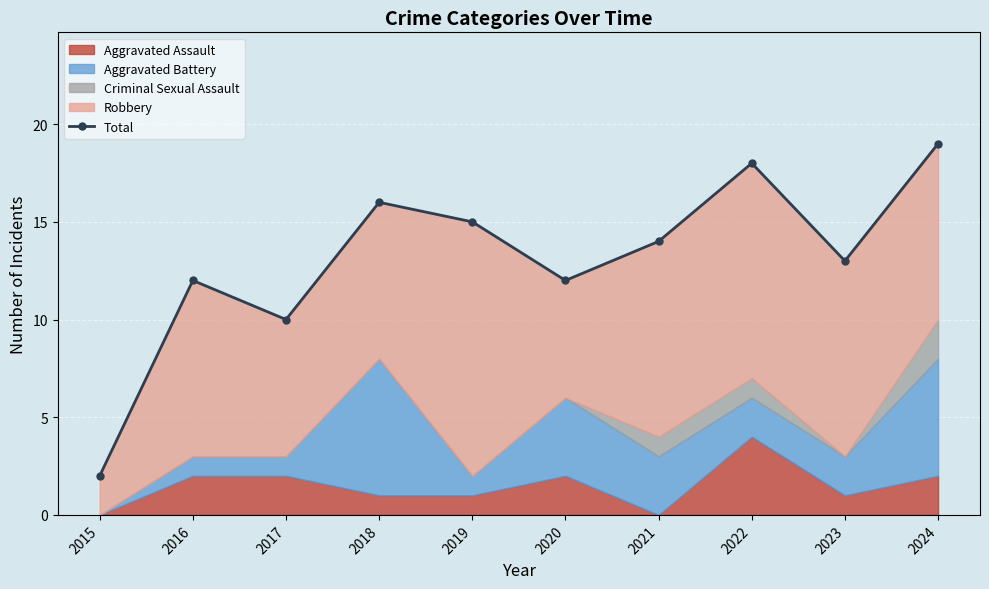

List the labels in order of value, largest first.

2024, 2022, 2018, 2019, 2021, 2023, 2016, 2020, 2017, 2015